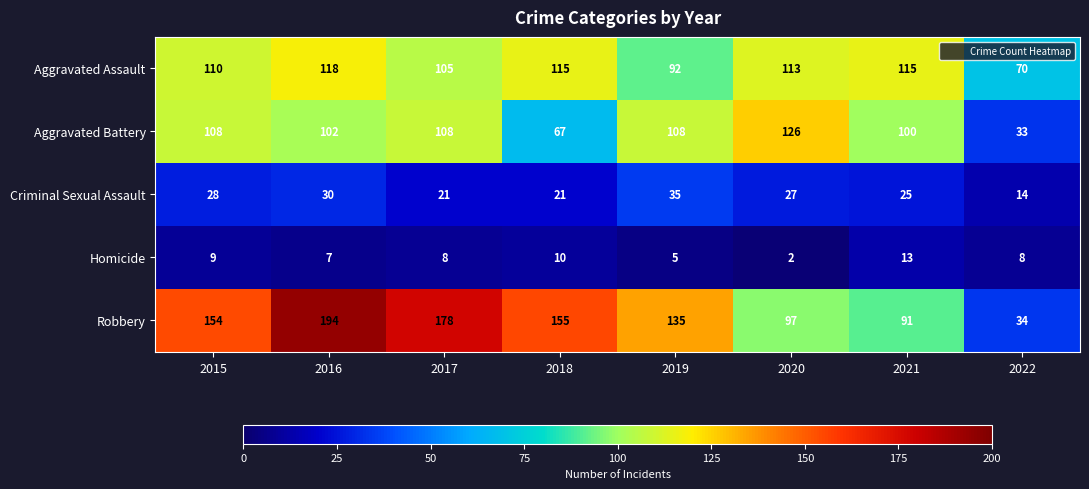

What is the sum of all Robbery values?

1038